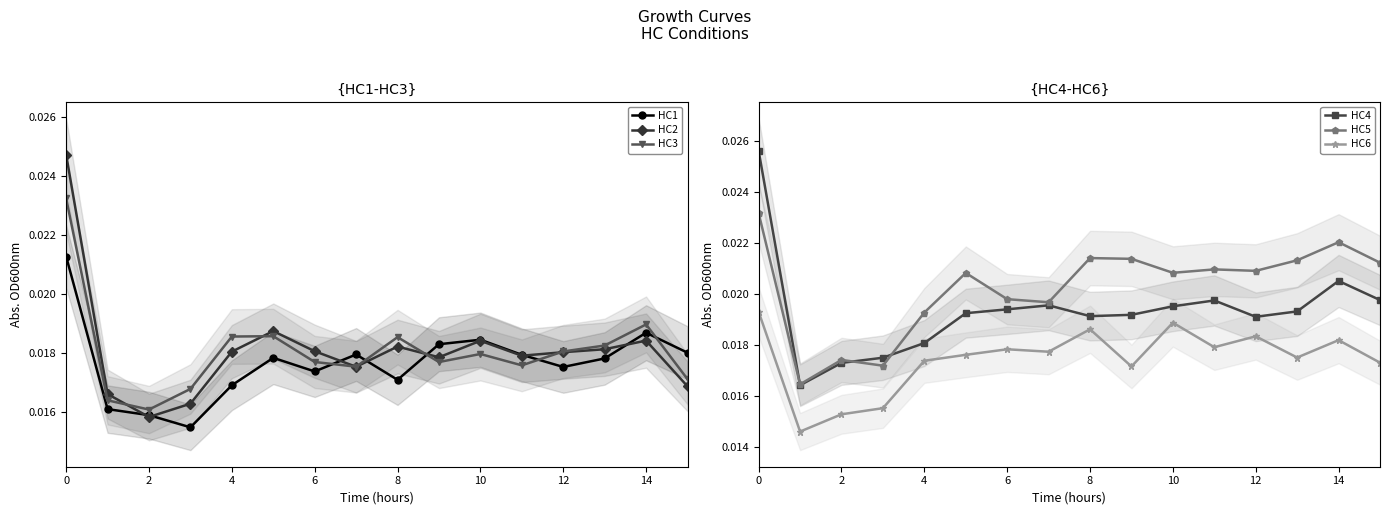

True or false: HC2 has more than 0 interior local peaks.

True